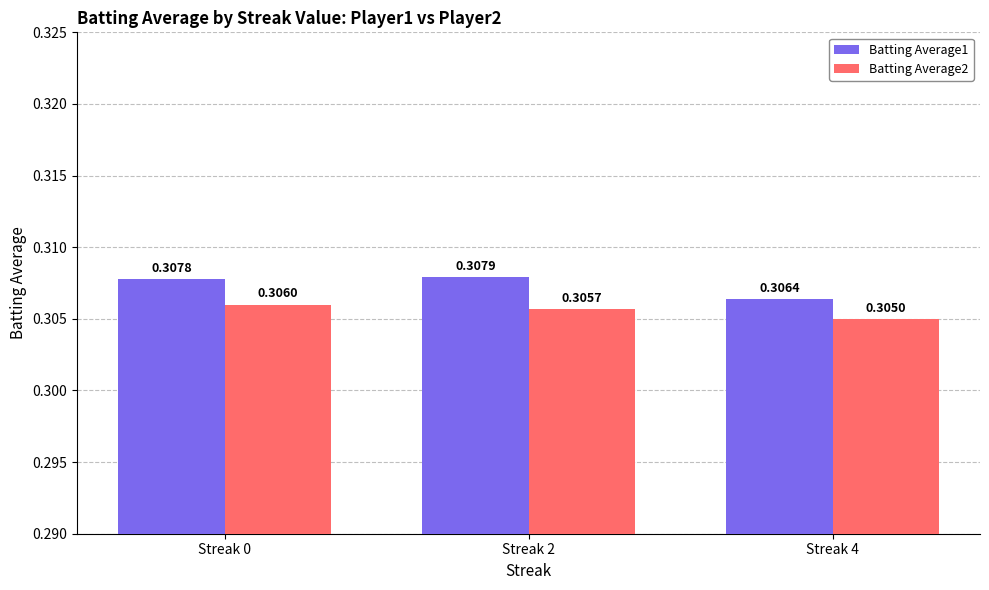

What is the sum of all Batting Average2 values?

0.9